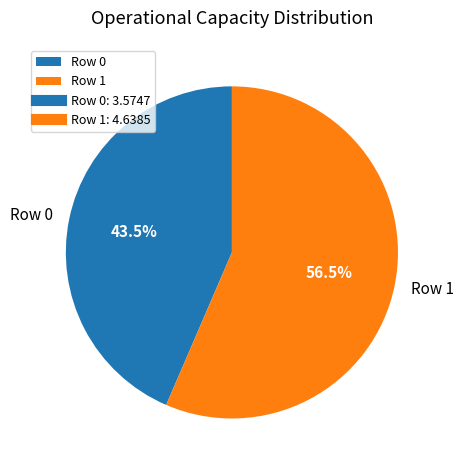

Which category has the biggest portion of the pie?

Row 1